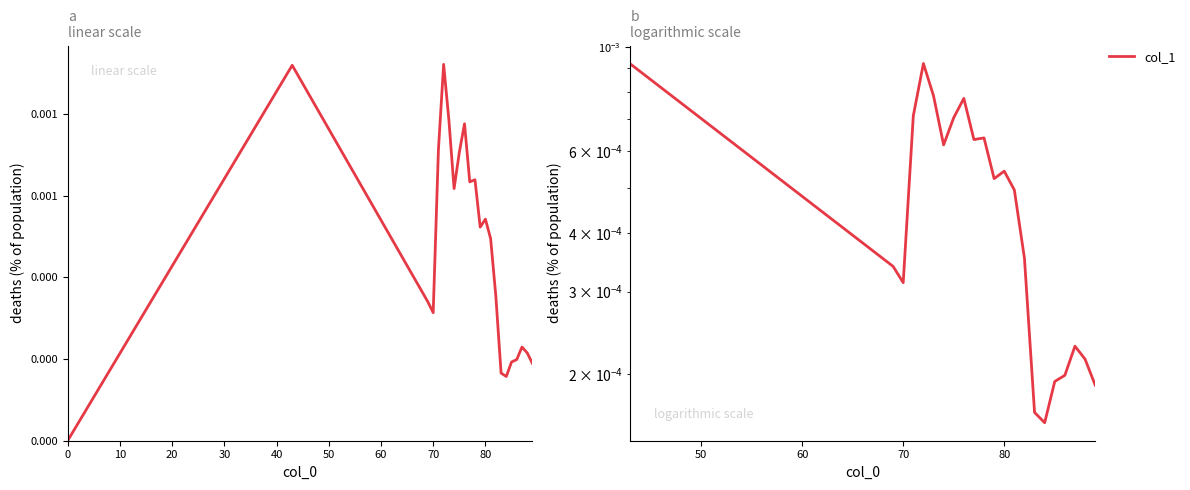

How many points are lower than both their immediate neighbors (excluding endpoints)?

5